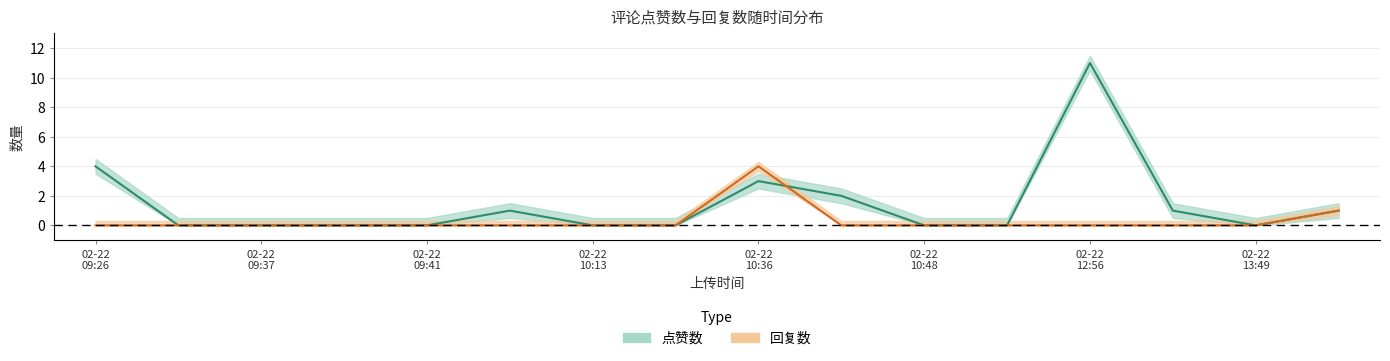

Where is the first local maximum for 回复数?

02-22 10:36